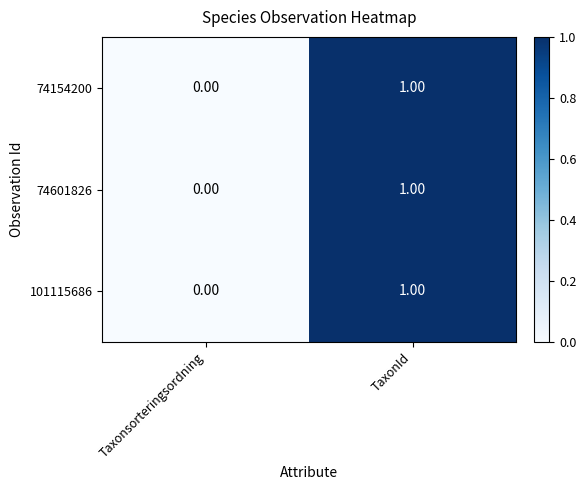

Where is 74601826 nearest to the value 0?

Taxonsorteringsordning